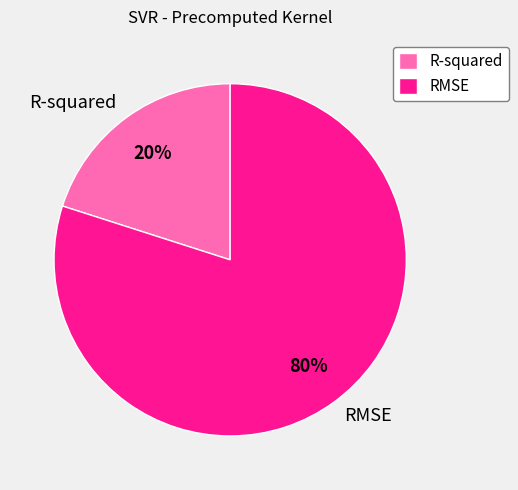

Does any single category account for the majority?

Yes